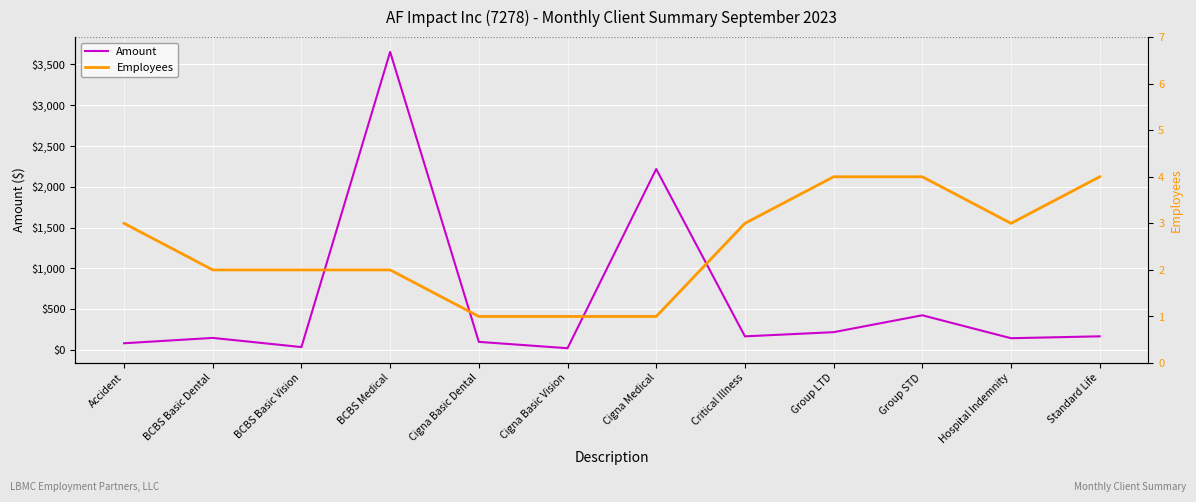

Where is the first local maximum for Amount?

BCBS Basic Dental